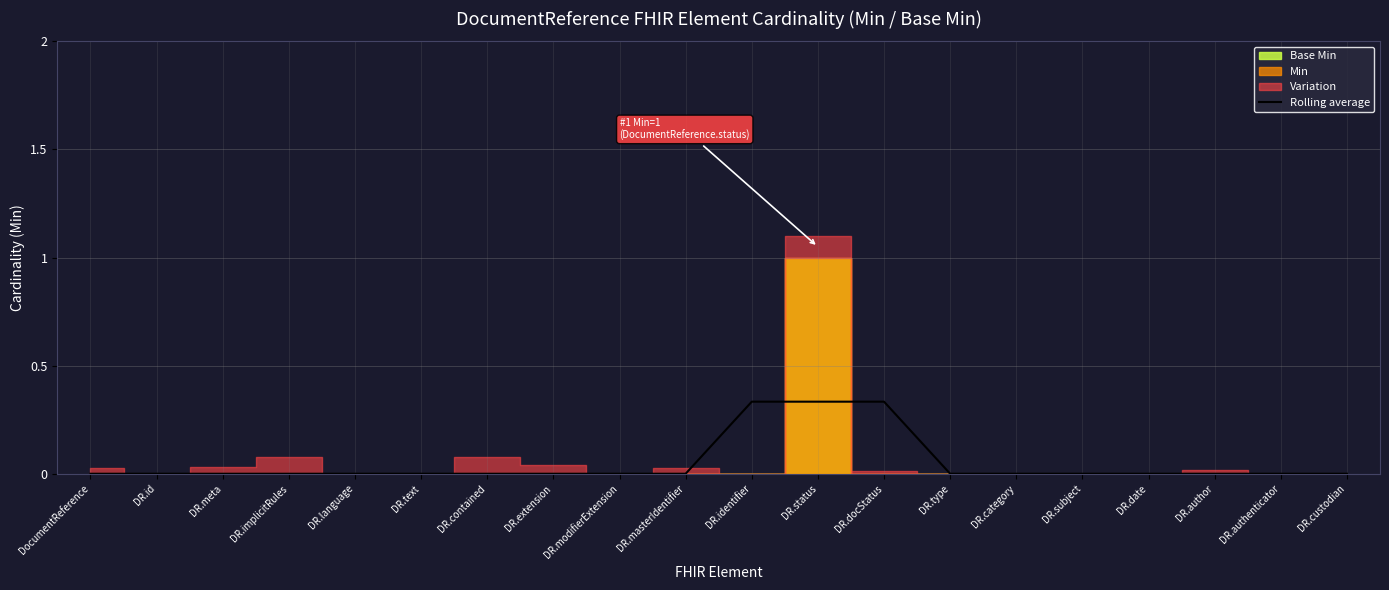

What position from the right is DR.implicitRules?

17